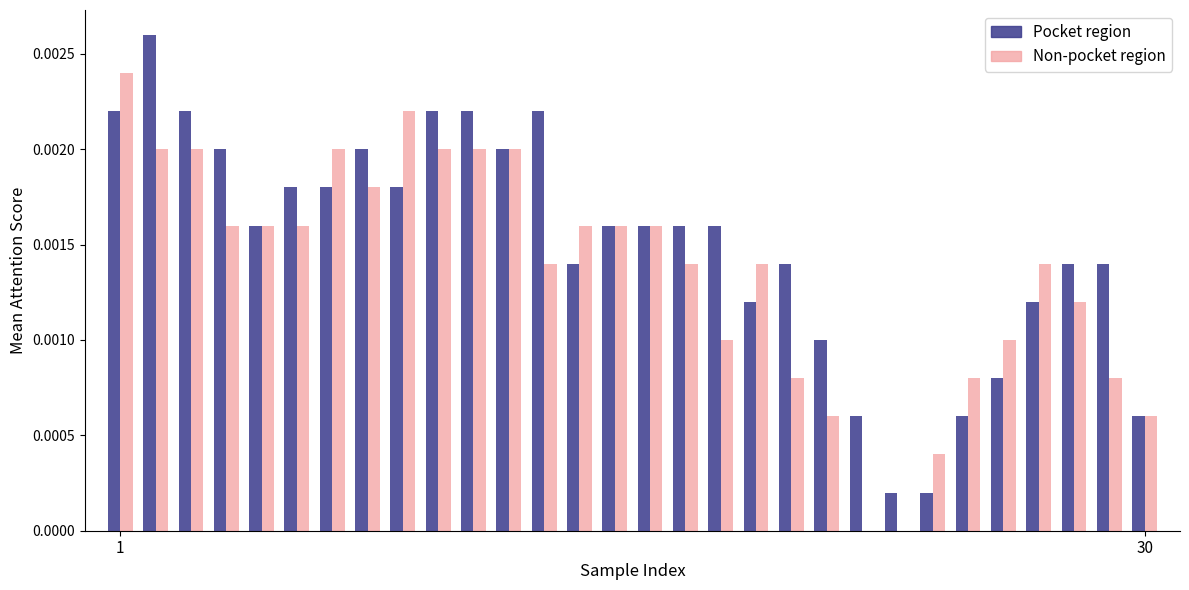

Are the bars grouped side by side (vs. stacked)?

Yes